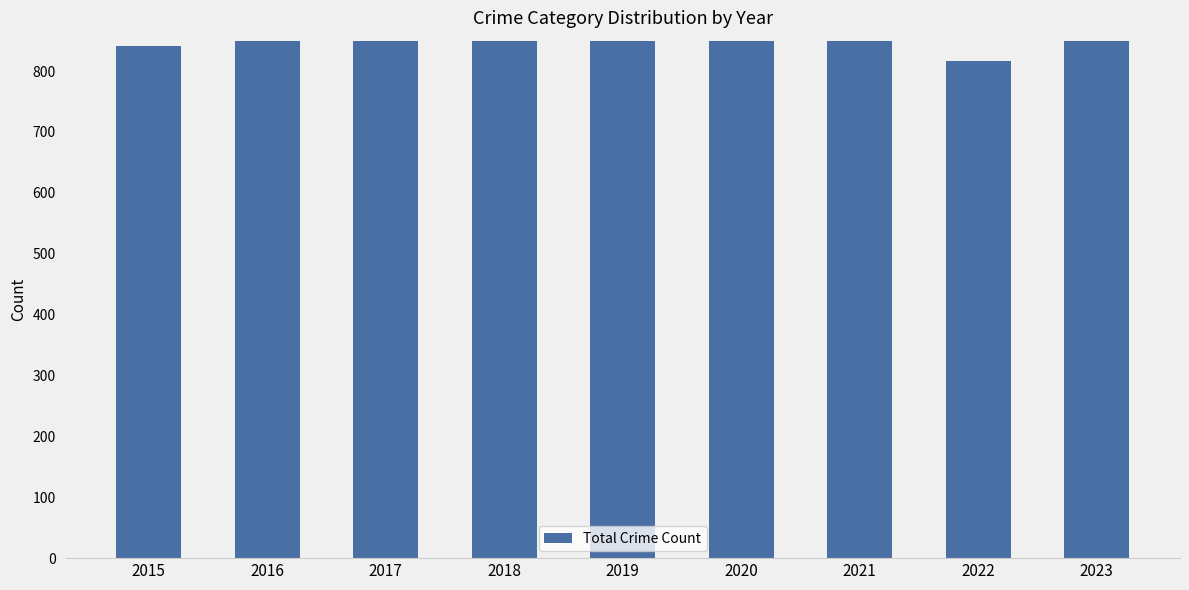

What is the difference between the maximum and second lowest values?

216